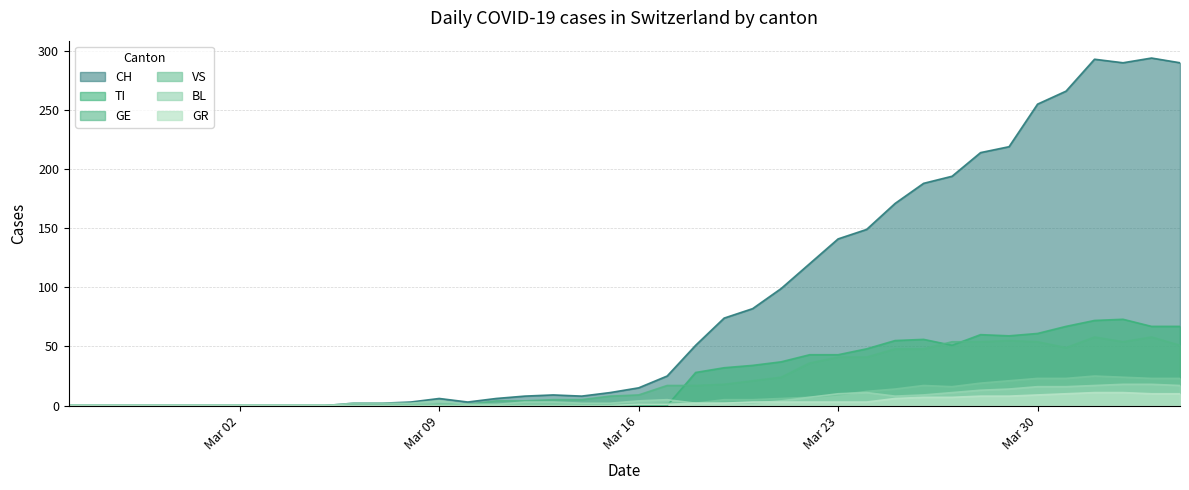

True or false: GE and CH cross at least once.

False